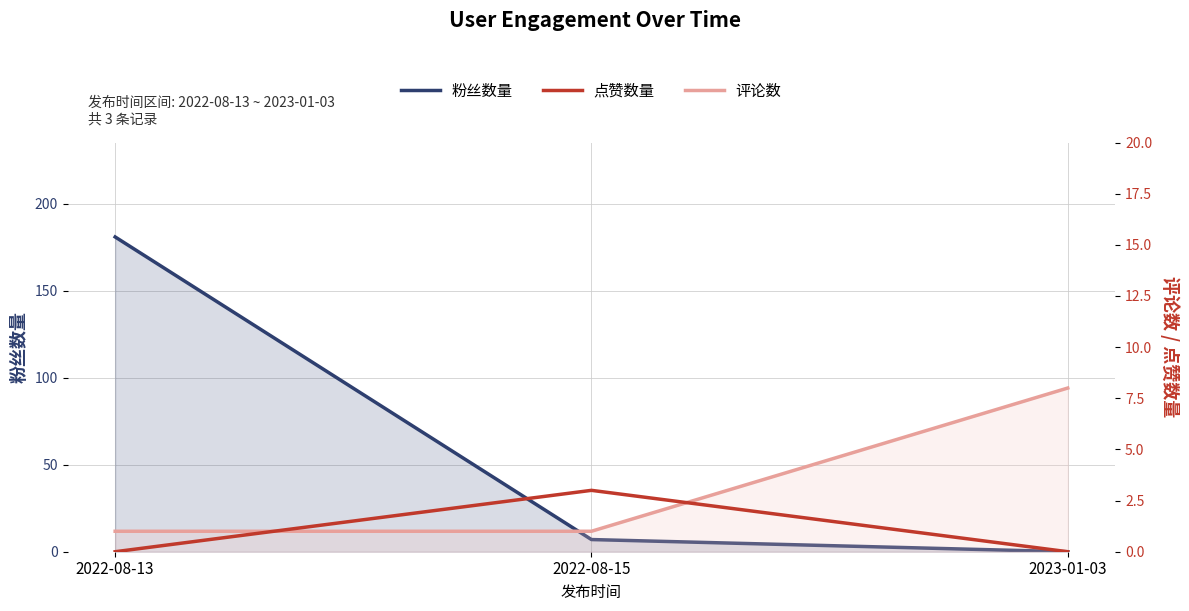

What is the value of the 粉丝数量 point at the 2nd from the left?

7